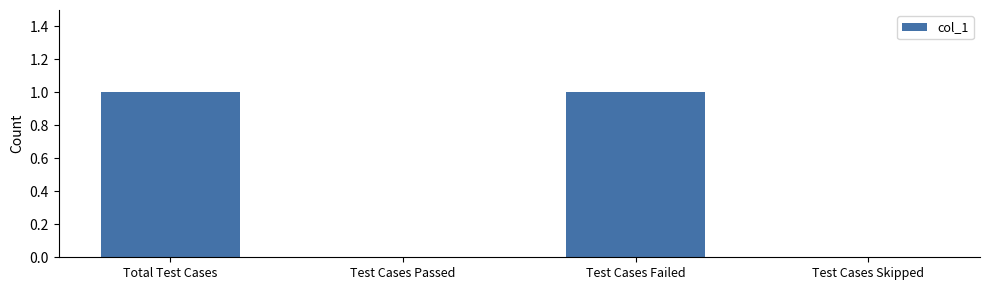

True or false: the data shows 1 at Test Cases Passed.

False